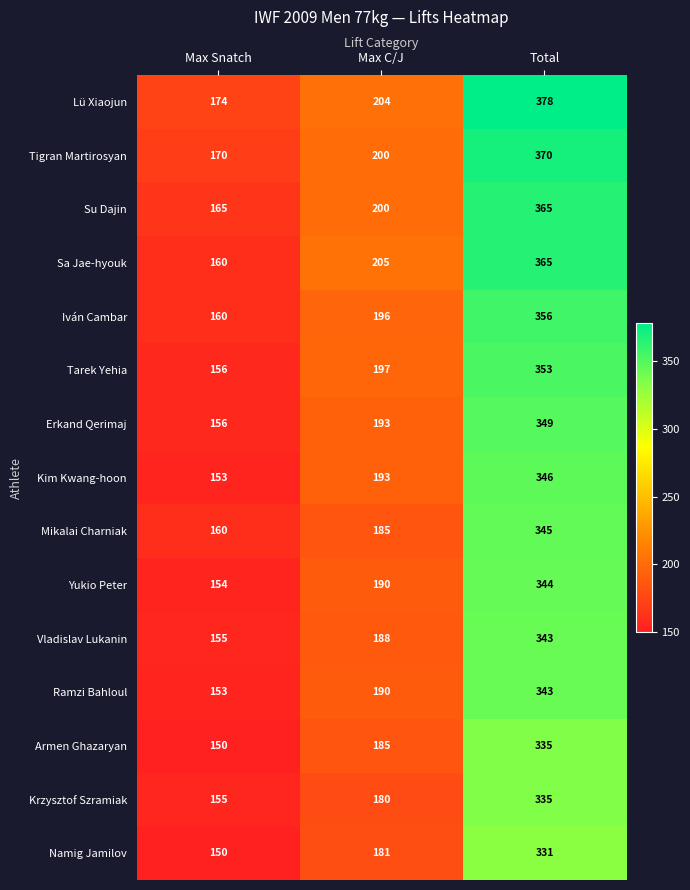

What is the difference between the highest and lowest values at Total?

47